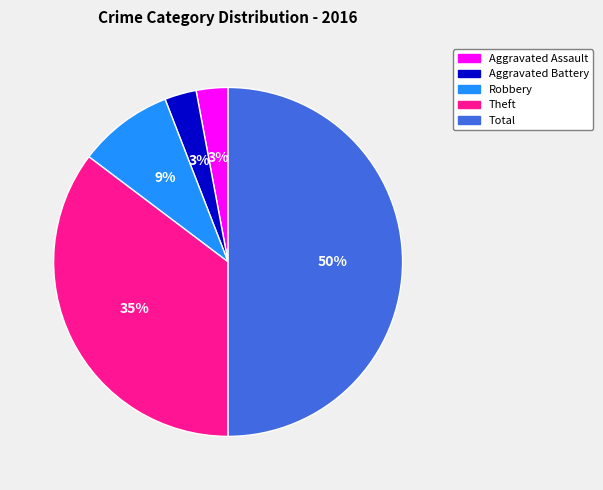

Count the number of slices in the pie.

5